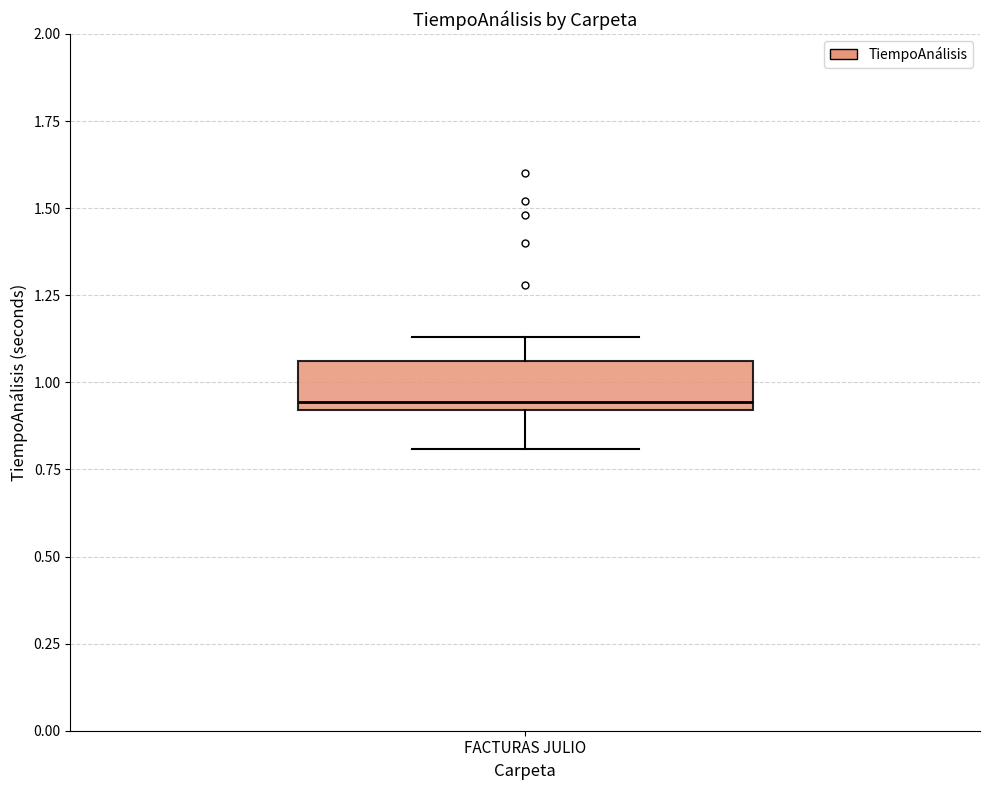

Read this box plot against the y-axis: the position of the median line, the range covered by the box, and the ends of both whiskers. The values are not printed on the chart, so give them approximately, as read against the axis.

median 0.95, box 0.90 to 1.05, whiskers 0.80 to 1.15